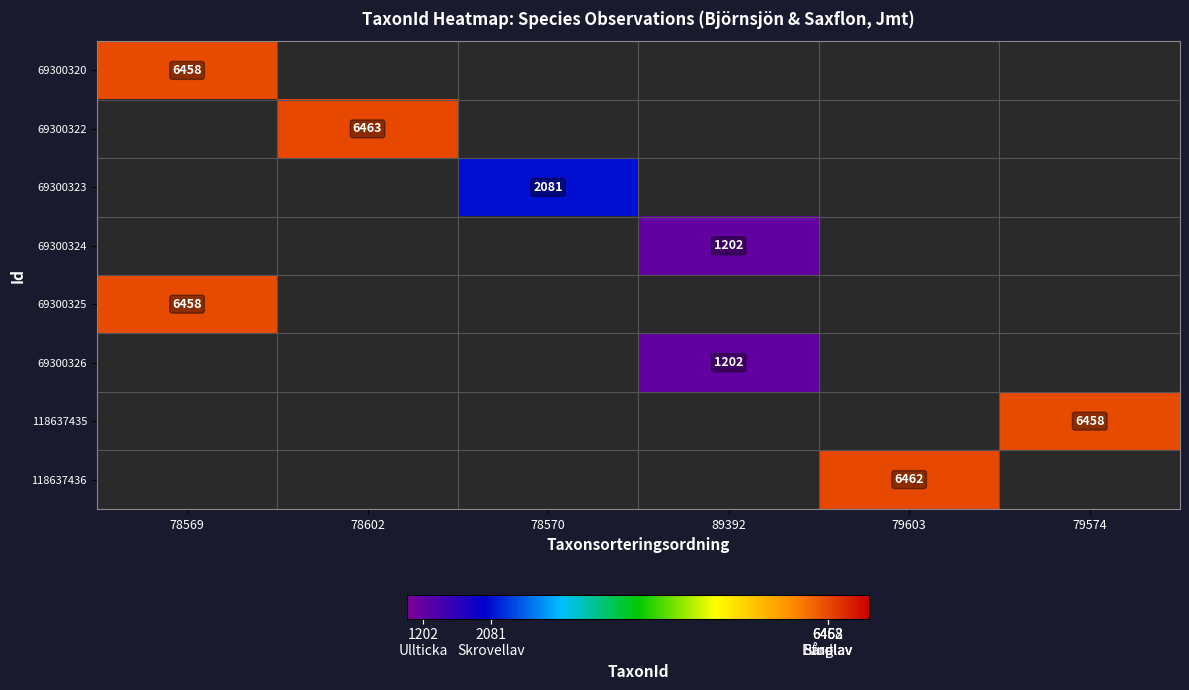

Is it true that 118637436 equals 9065 at 79603?

False